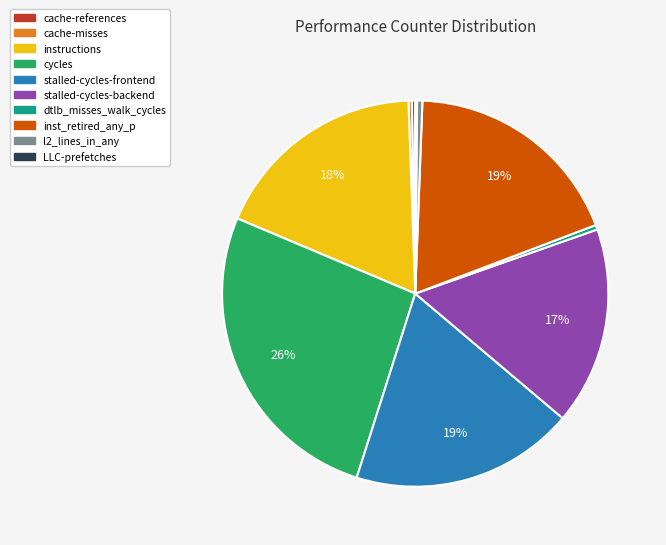

What is the ratio of the value at inst_retired_any_p to the value at stalled-cycles-backend?

1.1